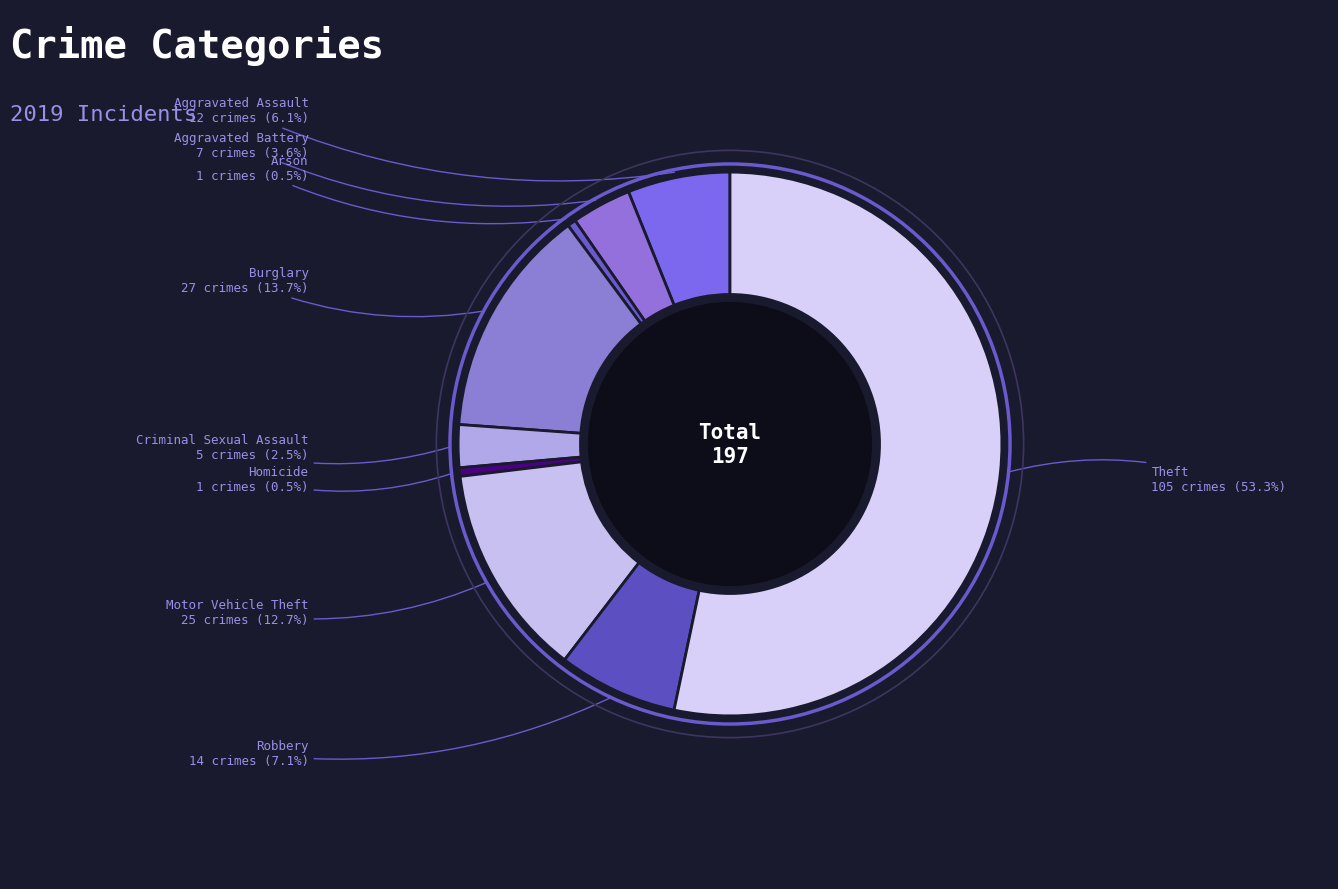

Is it true that Robbery is 7% of the pie?

True